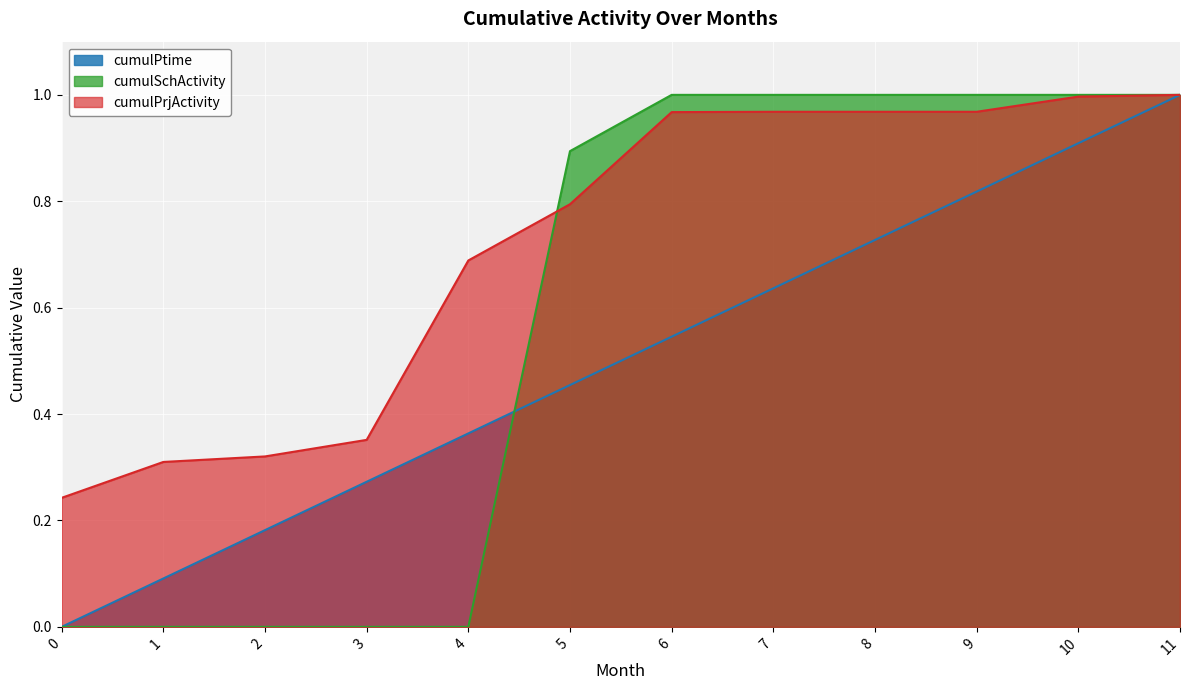

Is the value of cumulPrjActivity at 1 greater than the value of cumulSchActivity at 10?

No